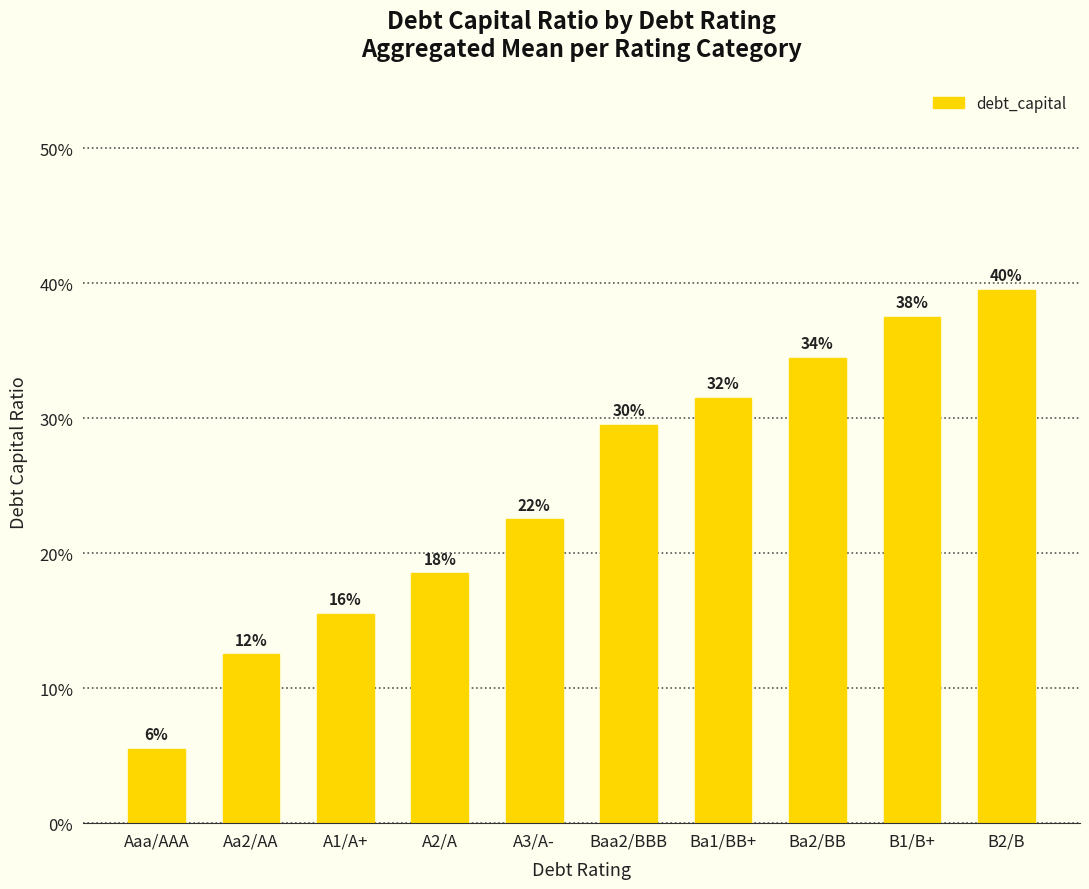

Reading right to left, what are all the values shown in this chart?

B2/B=0.4	B1/B+=0.4	Ba2/BB=0.3	Ba1/BB+=0.3	Baa2/BBB=0.3	A3/A-=0.2	A2/A=0.2	A1/A+=0.2	Aa2/AA=0.1	Aaa/AAA=0.1